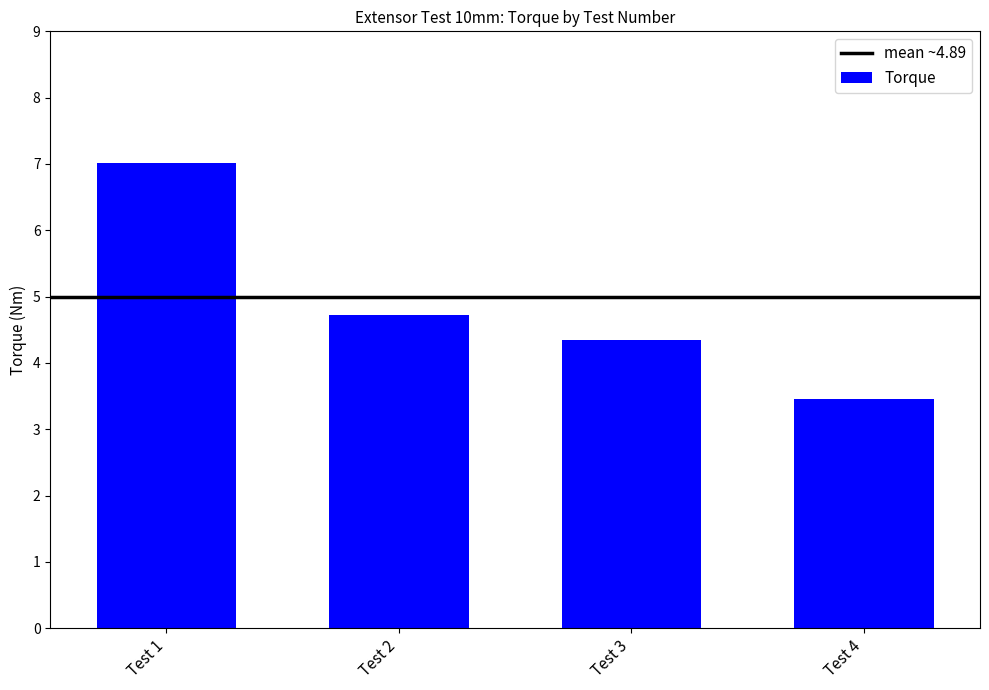

Which has a higher value, Test 1 or Test 4?

Test 1